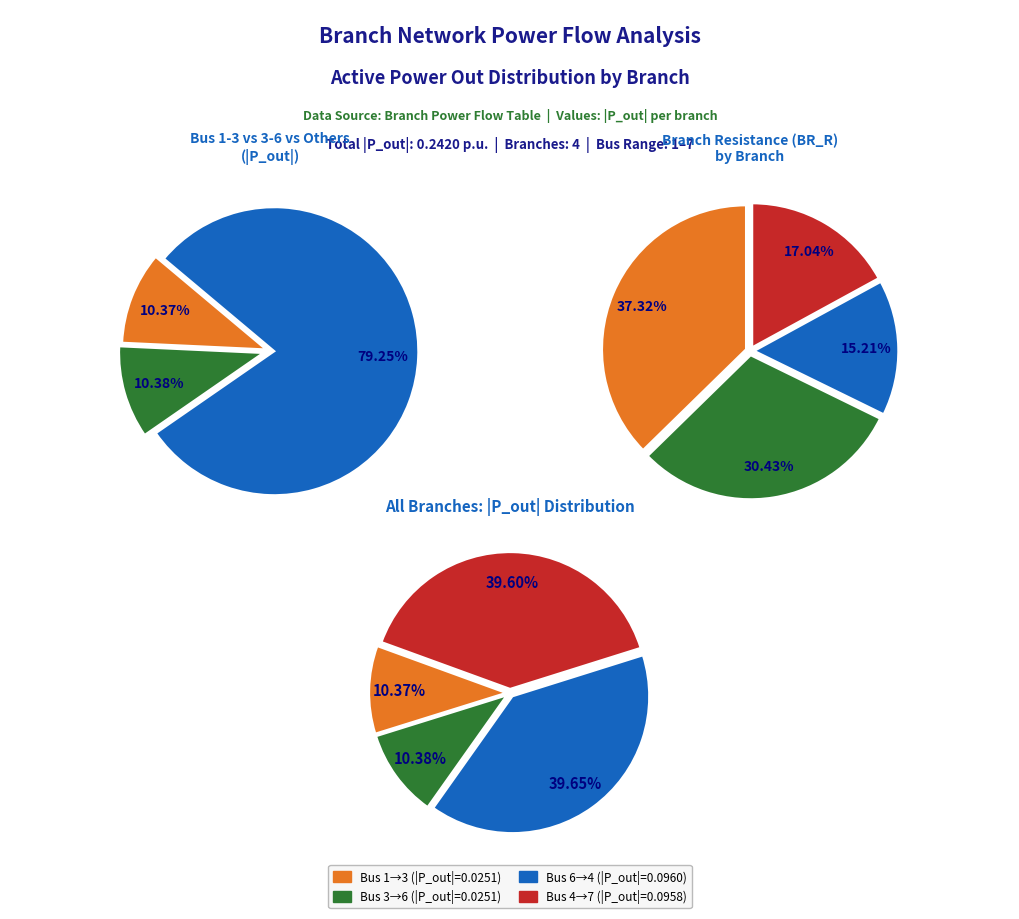

To the nearest percent, what is the average slice percentage?

25%